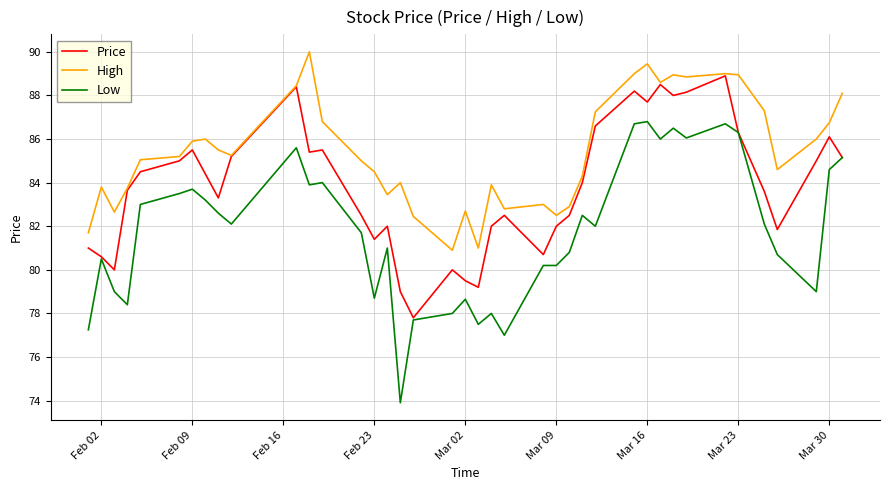

List the series in order of their overall mean, highest first.

High, Price, Low